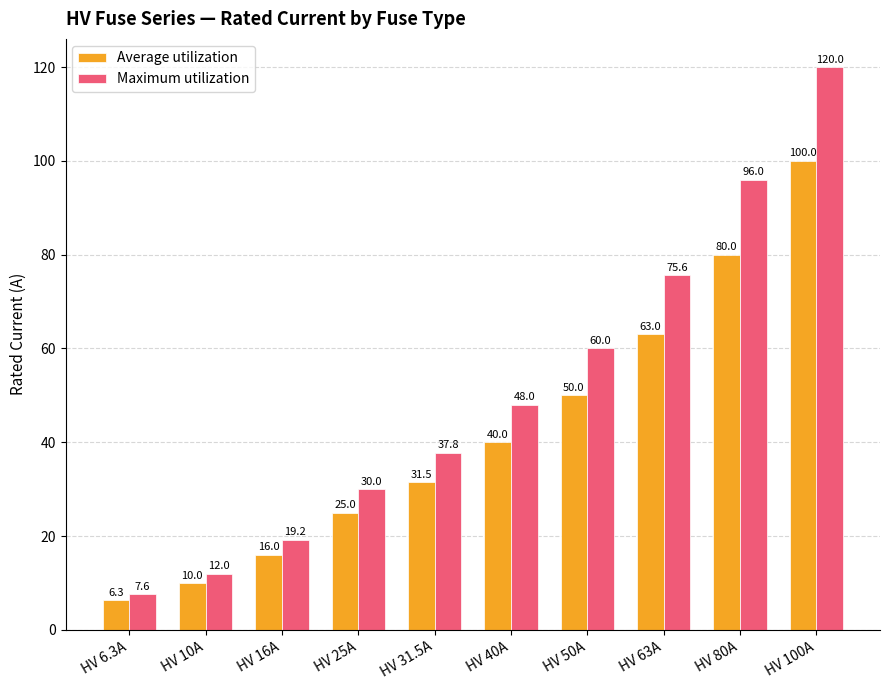

How many bars are there in each group?

2